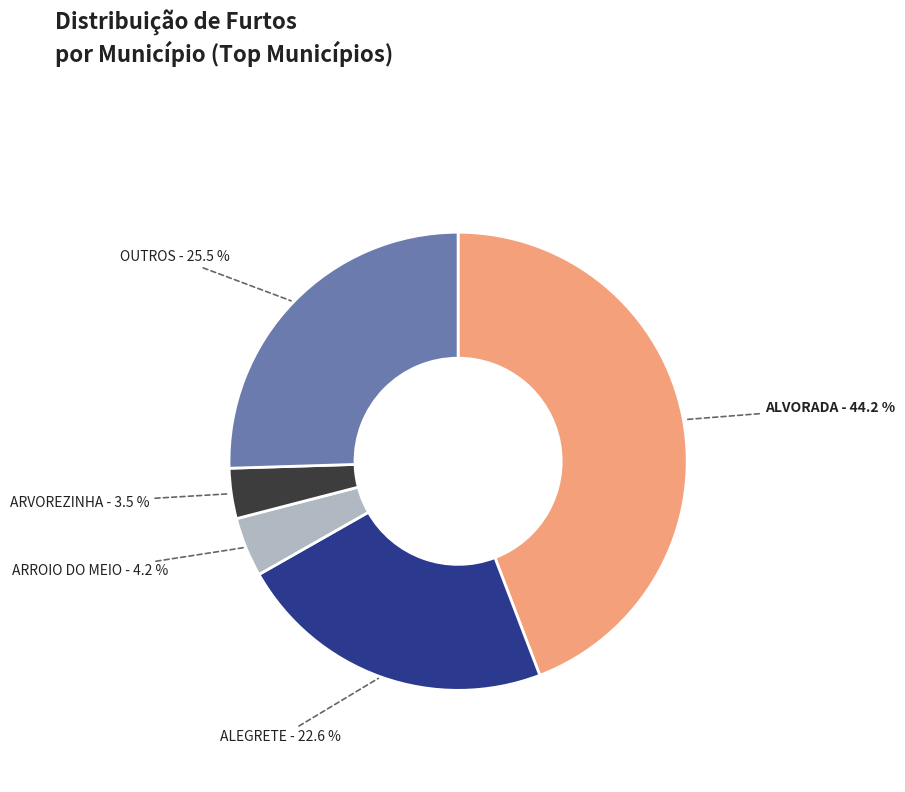

To the nearest percent, what is the average slice percentage?

20%